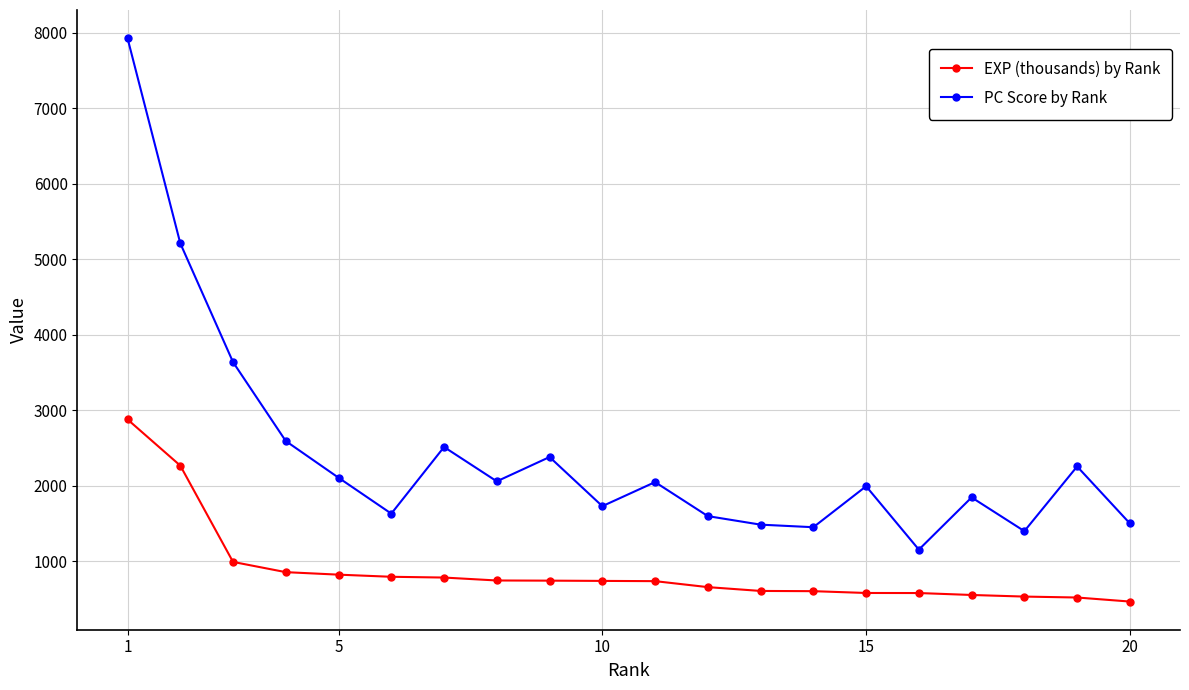

How many categories are shown in the chart?

20